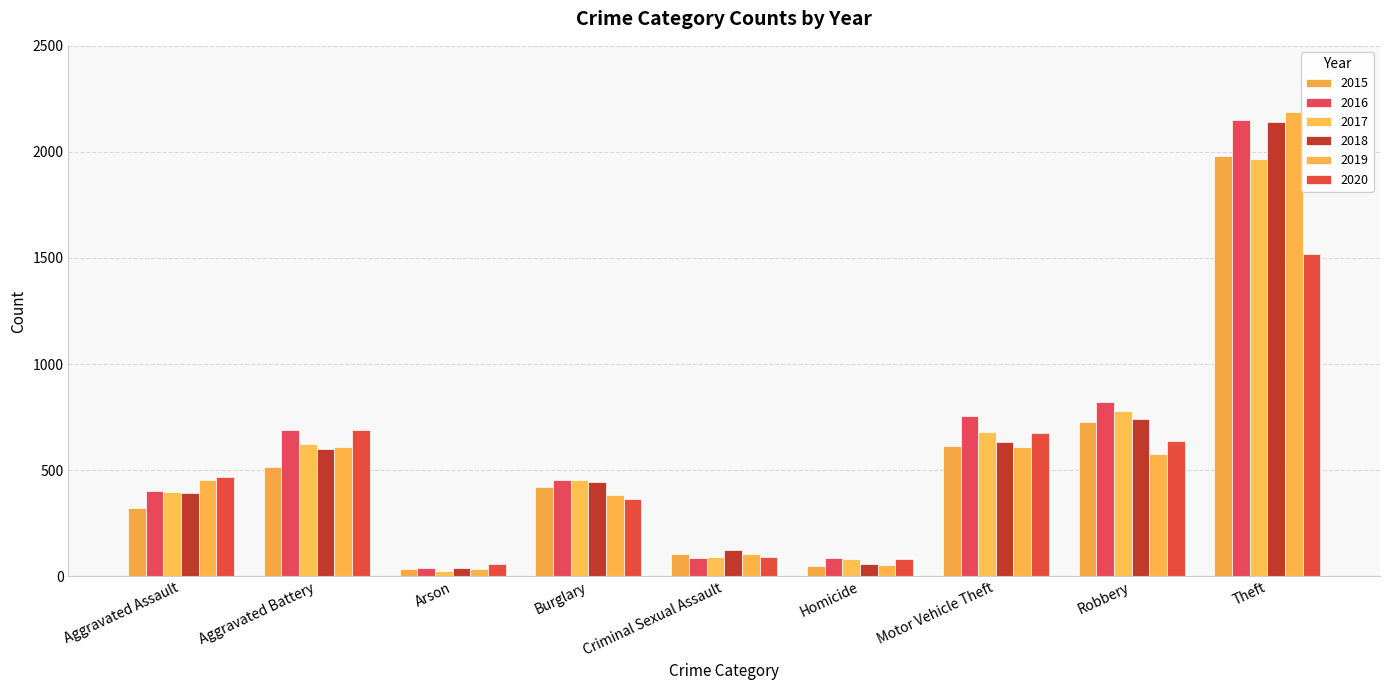

What is the minimum value shown in the chart?

23